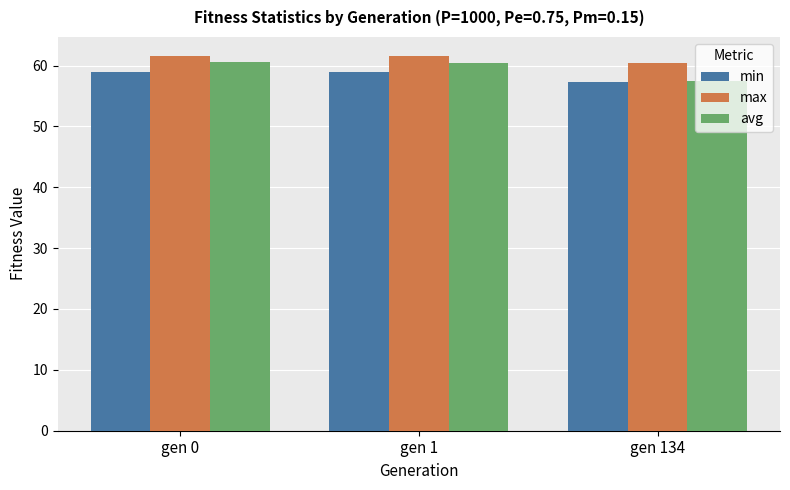

The max series shows 60.5 at gen 134. True or false?

True